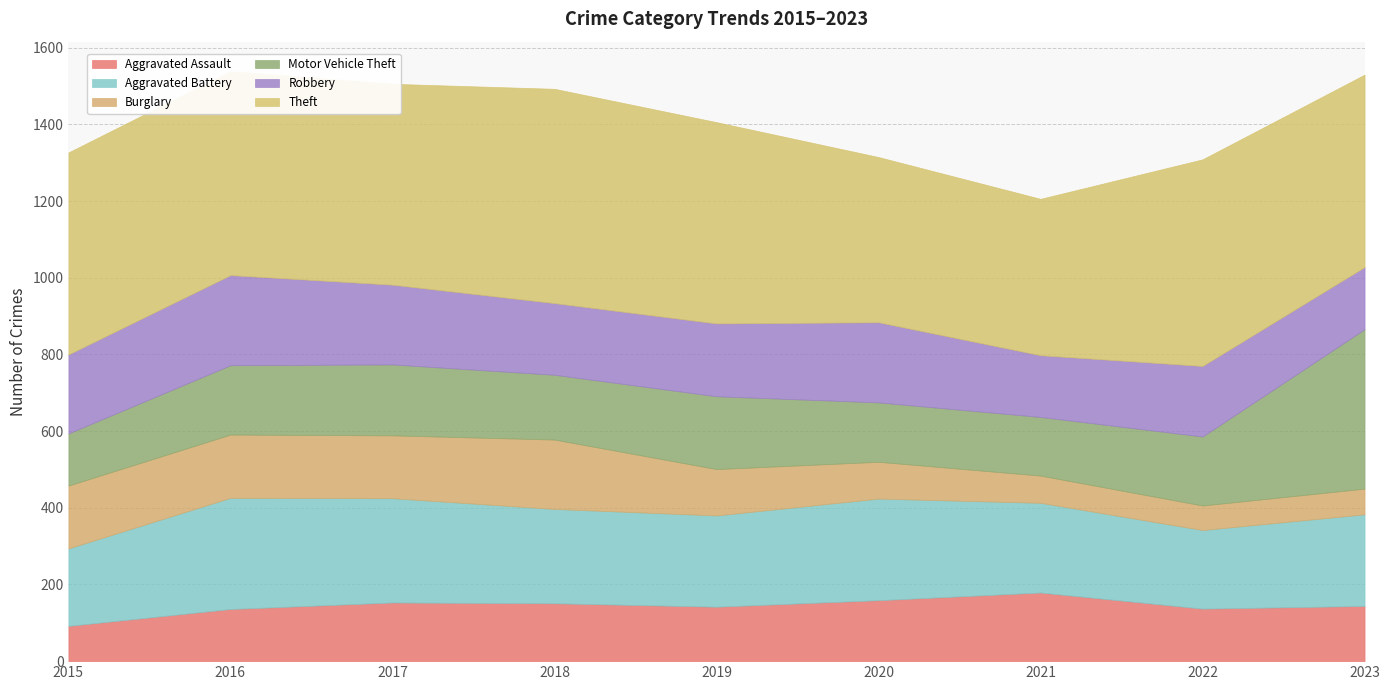

How many intersections are there between Aggravated Battery and Motor Vehicle Theft?

1